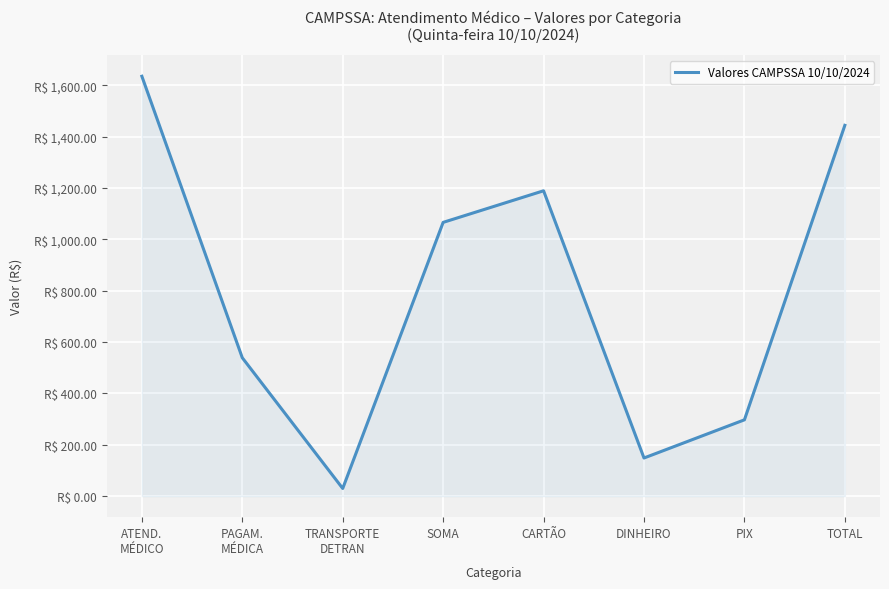

Does the chart display data point markers on the line(s)?

No